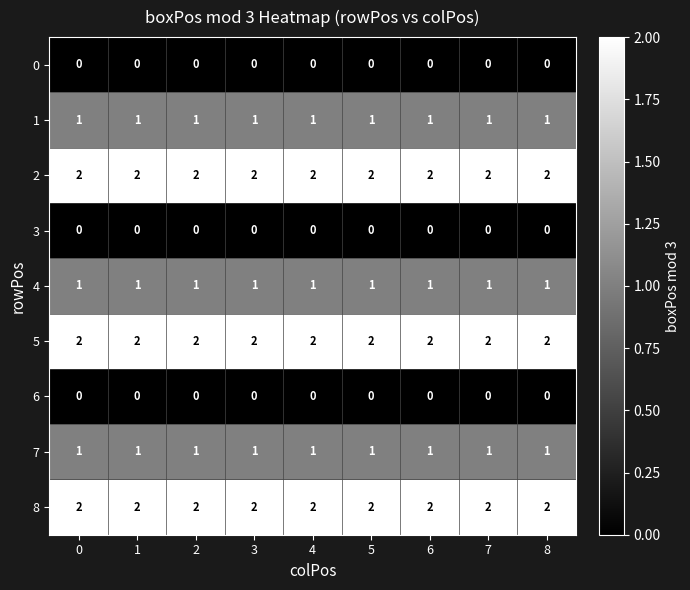

The value of 4 at 0 is 1. True or false?

True